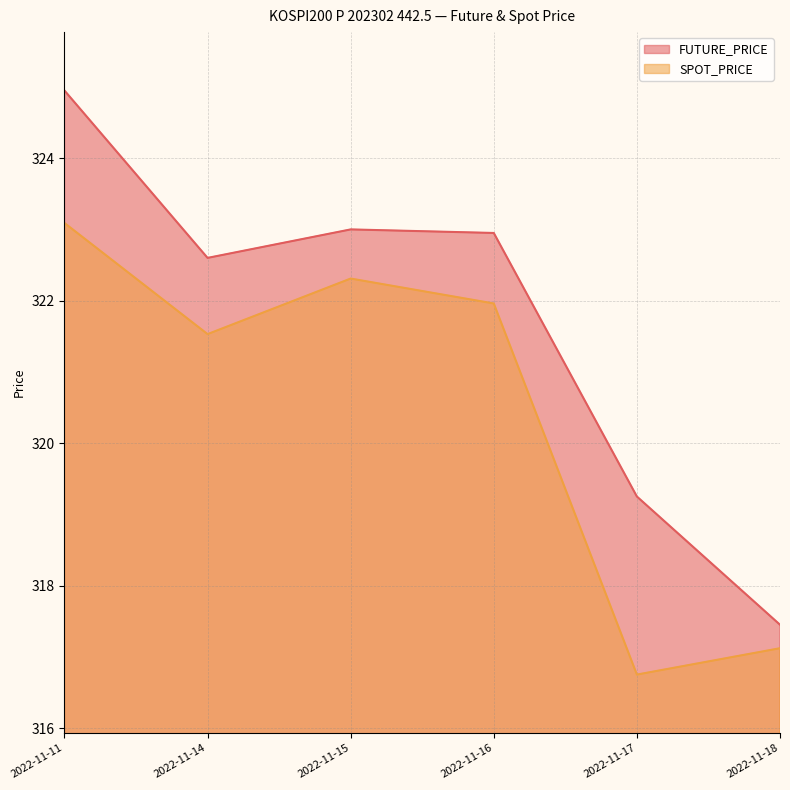

How many series are shown in this chart?

2